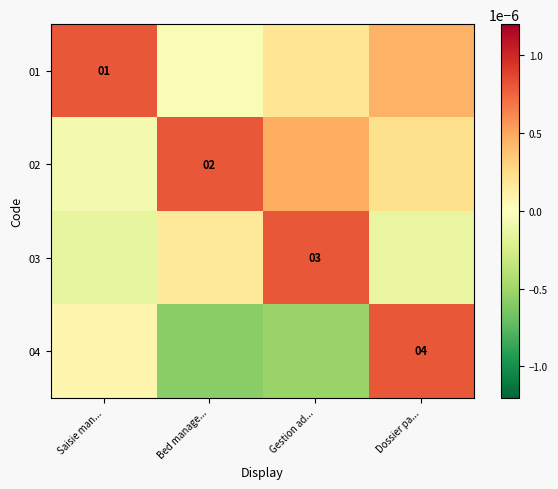

The 02 series shows 2.0 at Bed manage.... True or false?

True